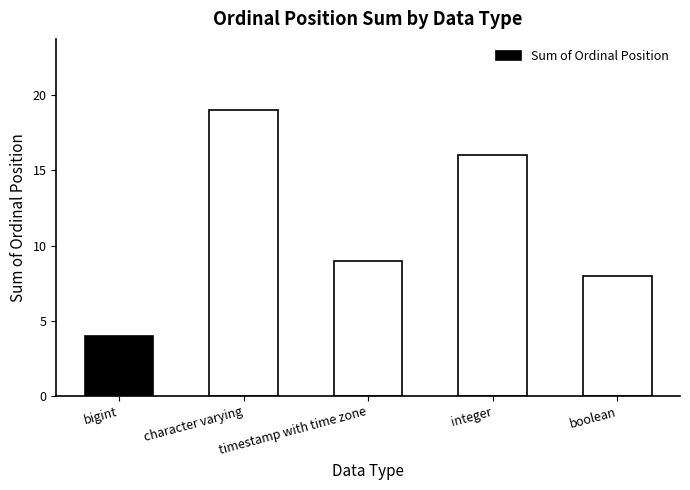

List the labels in order of value, largest first.

character varying, integer, timestamp with time zone, boolean, bigint